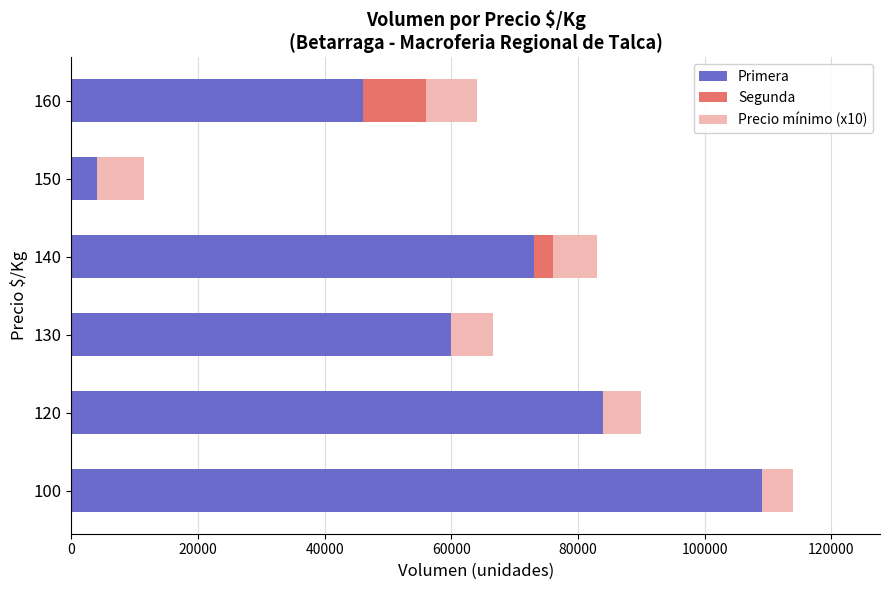

What is the sum of all Primera values?

376000